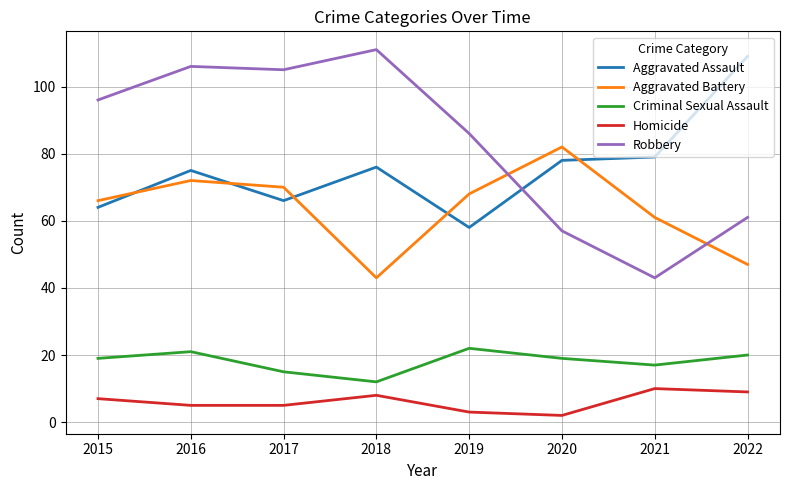

True or false: Robbery and Criminal Sexual Assault intersect in this chart.

False